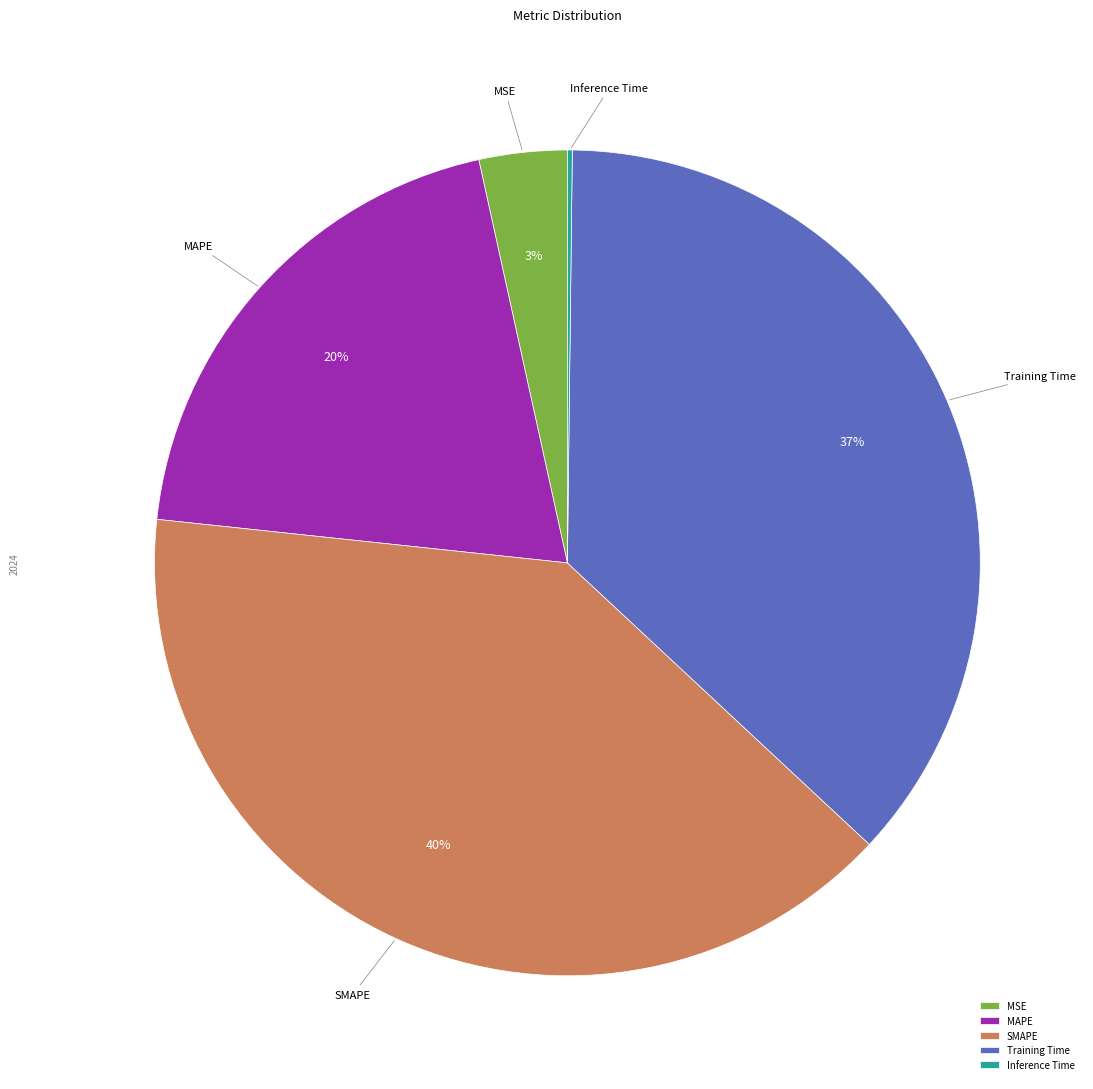

To the nearest percent, what is the average slice percentage?

20%